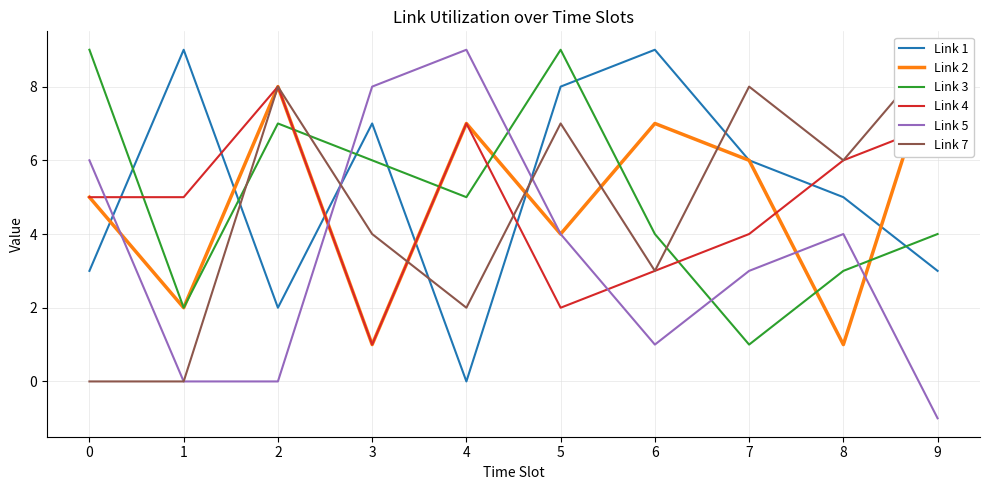

Does the chart display data point markers on the line(s)?

No